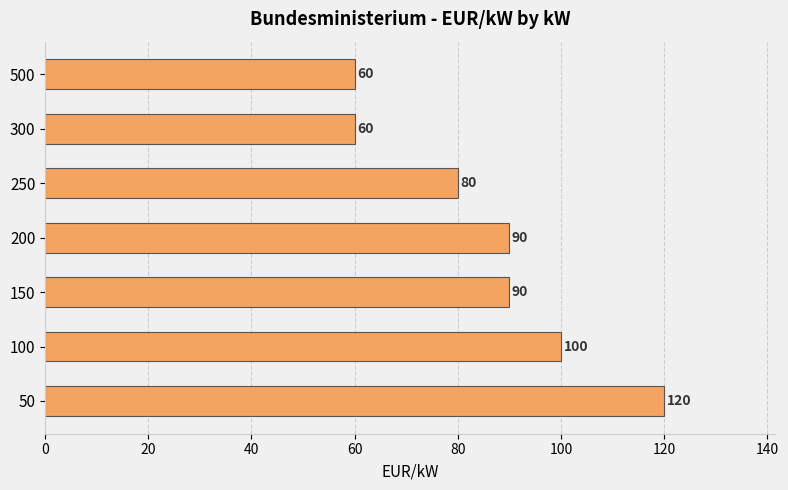

What is the minimum value shown in the chart?

60